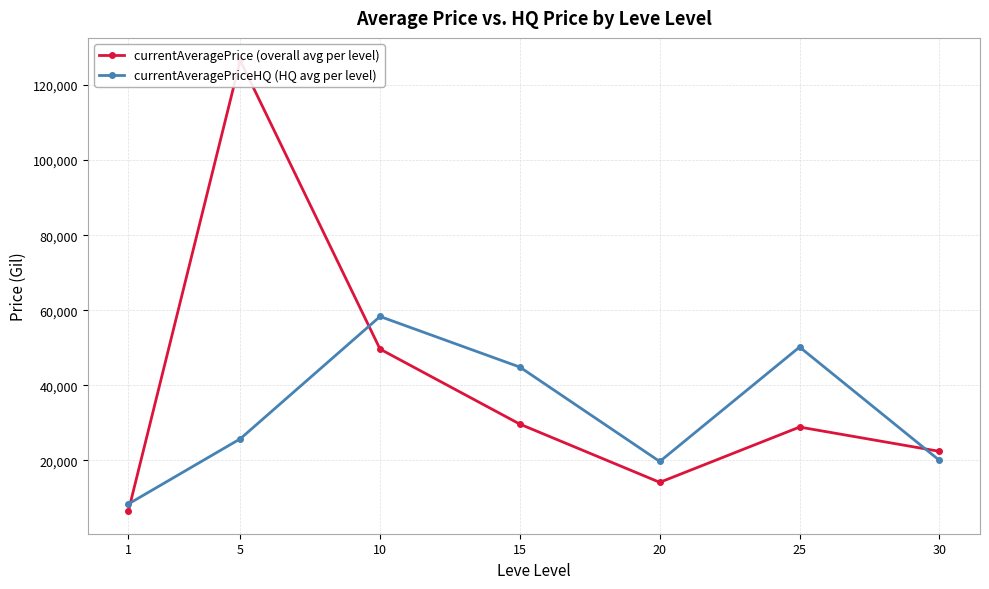

Between 1 and 5, which series saw the biggest shift?

currentAveragePrice (overall avg per level)